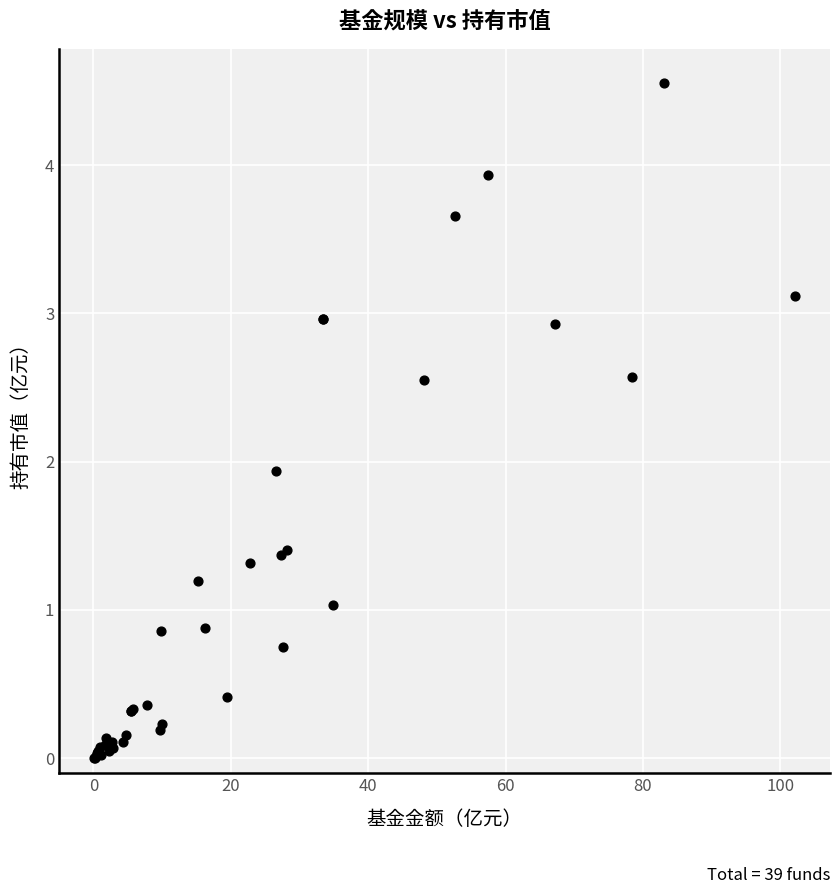

What Y value in the scatter plot is closest to 2?

1.9